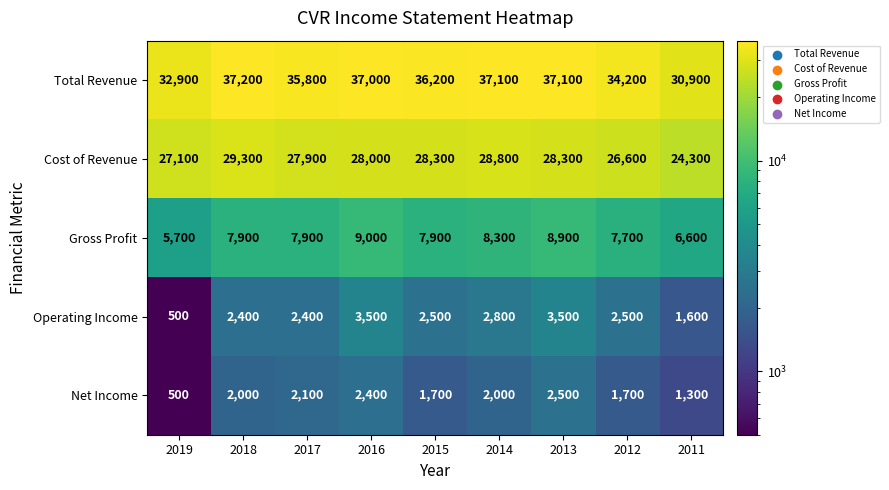

What is the total value across all series at 2019?

66700